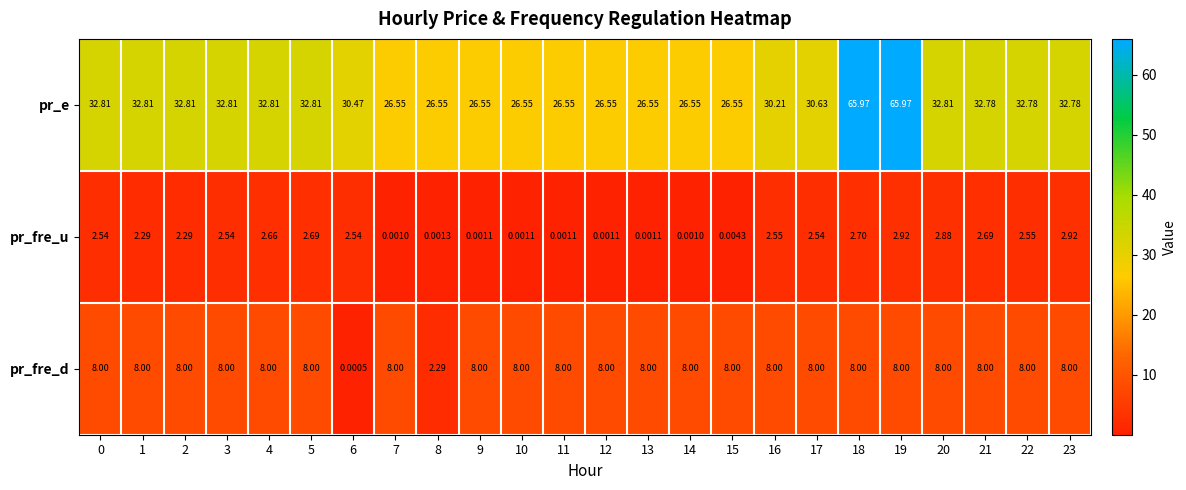

Rank the series at 21 from lowest to highest value.

pr_fre_u, pr_fre_d, pr_e